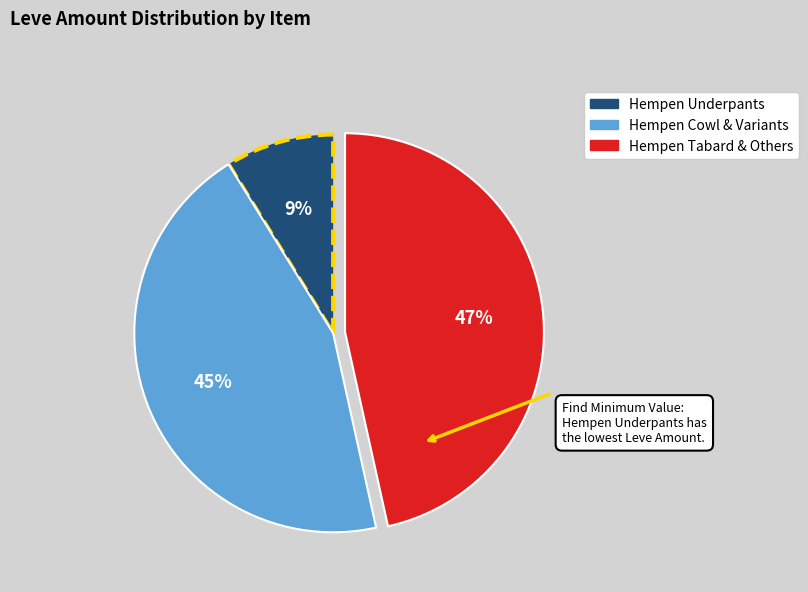

To the nearest percent, what is the difference between the largest and smallest slice percentages?

38%